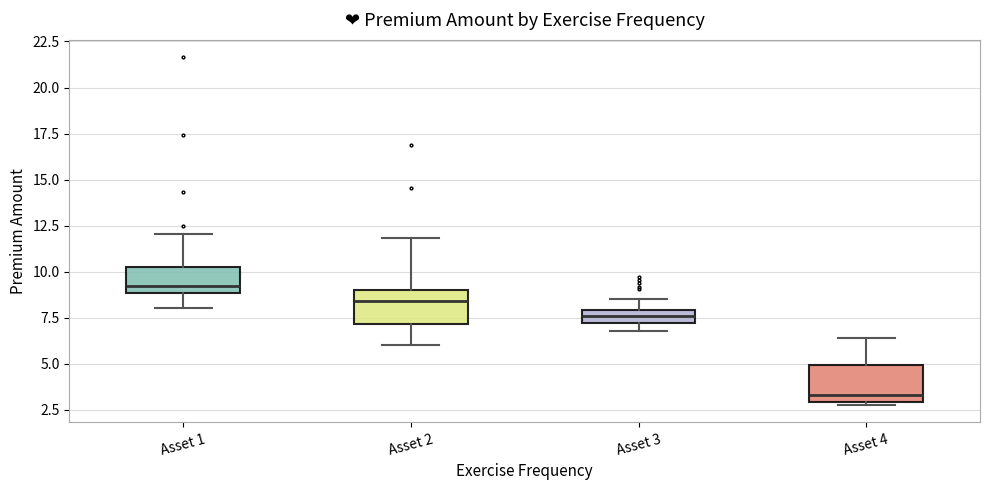

Where does the median line of the box for Asset 4 sit on the y-axis? The values are not printed on the chart, so give them approximately, as read against the axis.

3.5